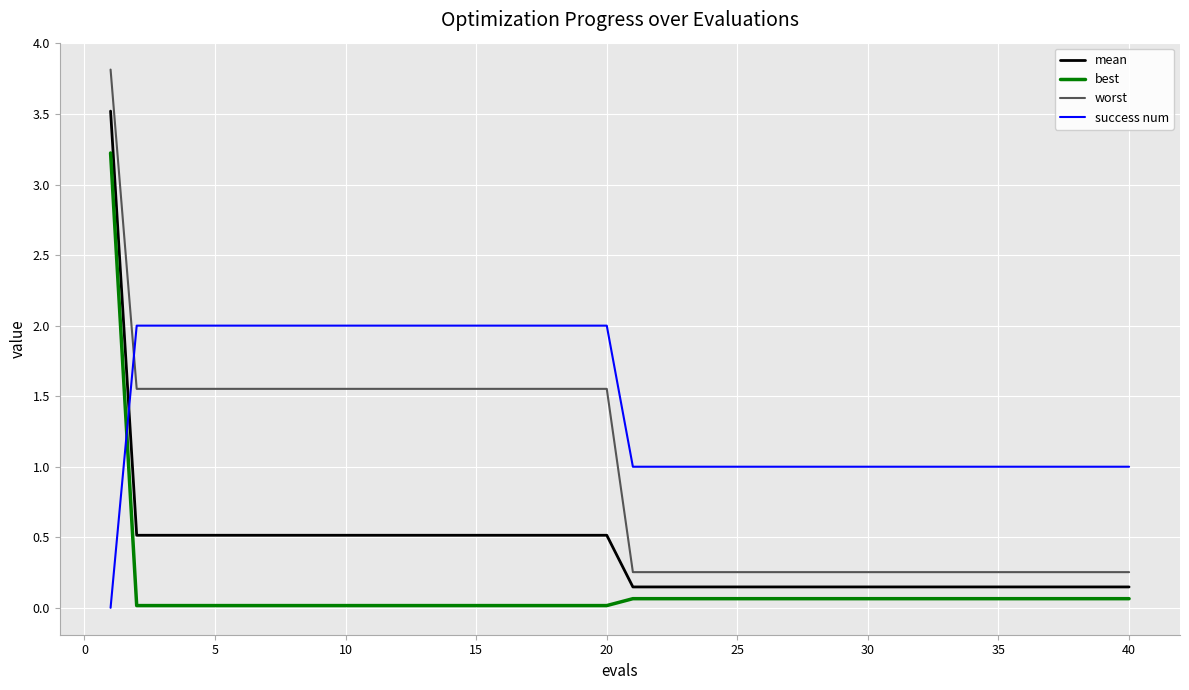

What is the difference between the maximum and minimum values in the worst series?

3.6